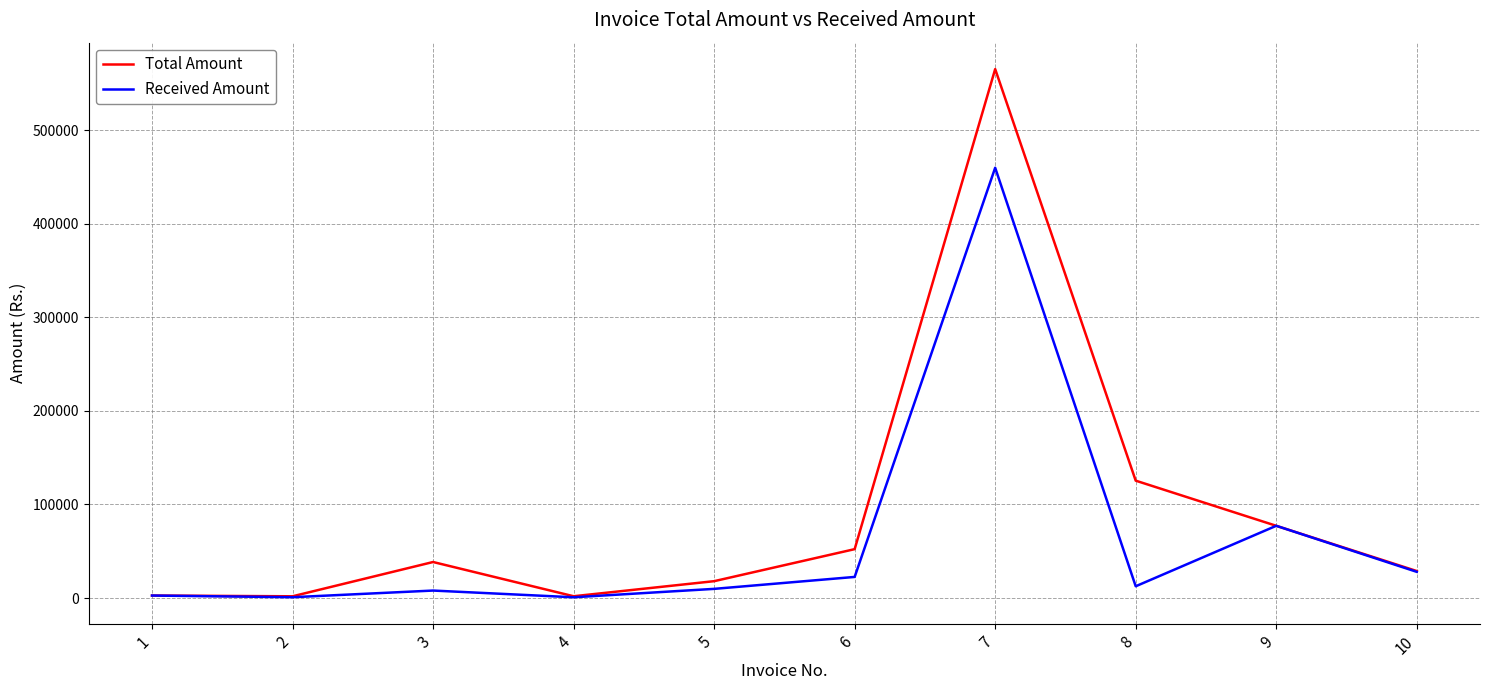

What is the greatest value displayed?

565320.3